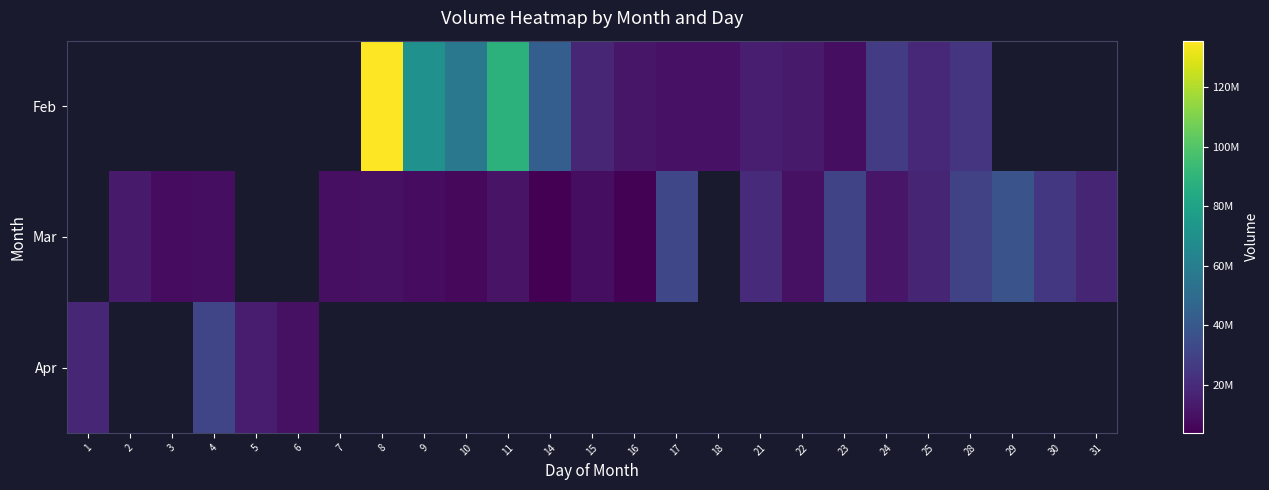

What is the difference between the Mar values at 14 and 7?

5339120.0